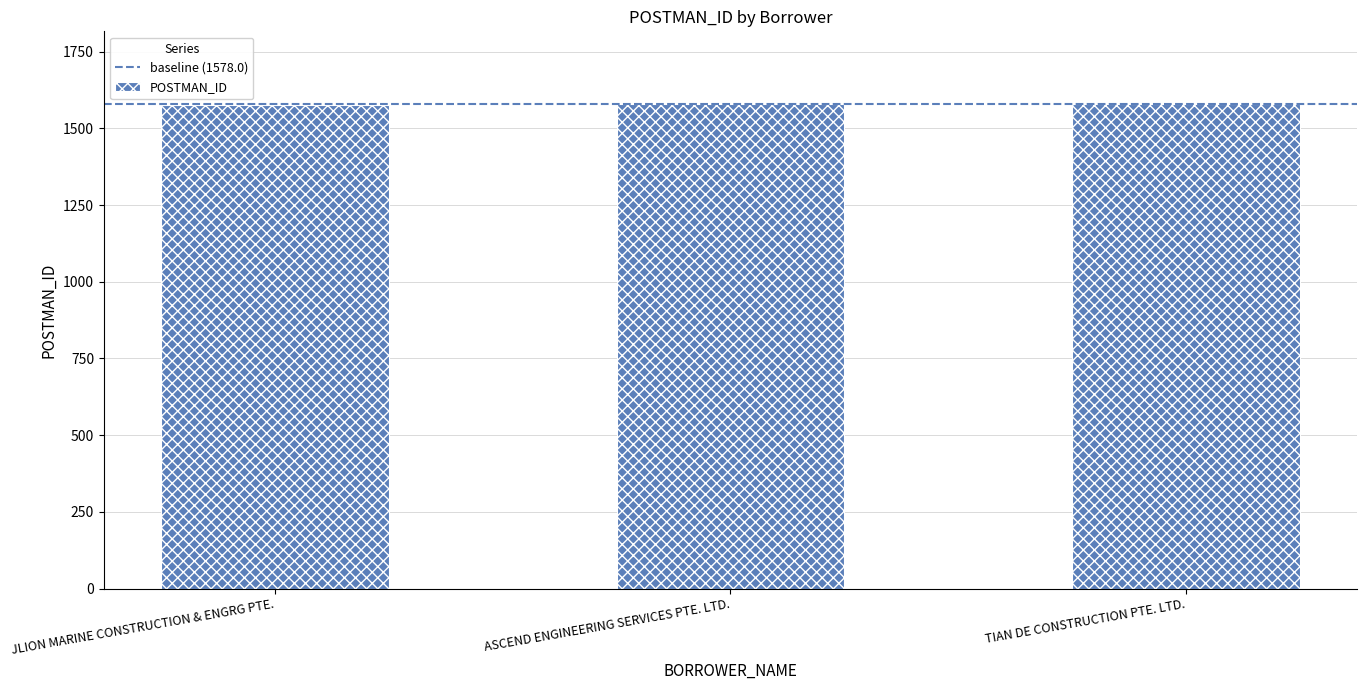

The value at JLION MARINE CONSTRUCTION & ENGRG PTE. is 1577. True or false?

True